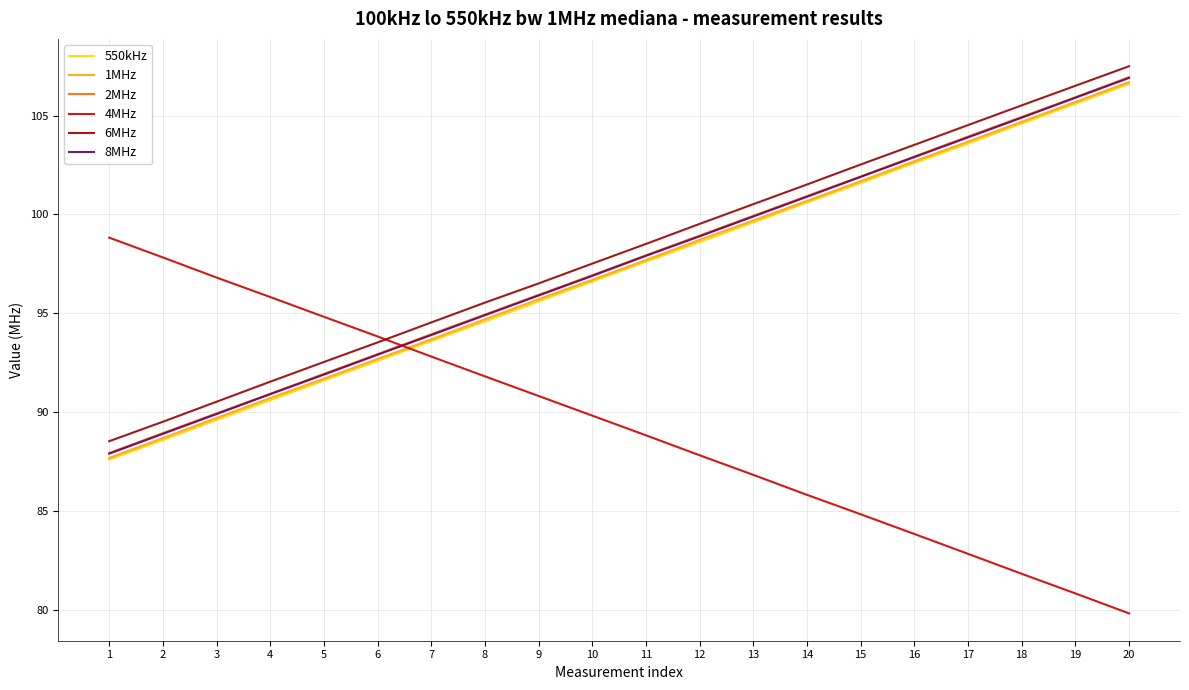

What is the average value of the 8MHz series?

97.4